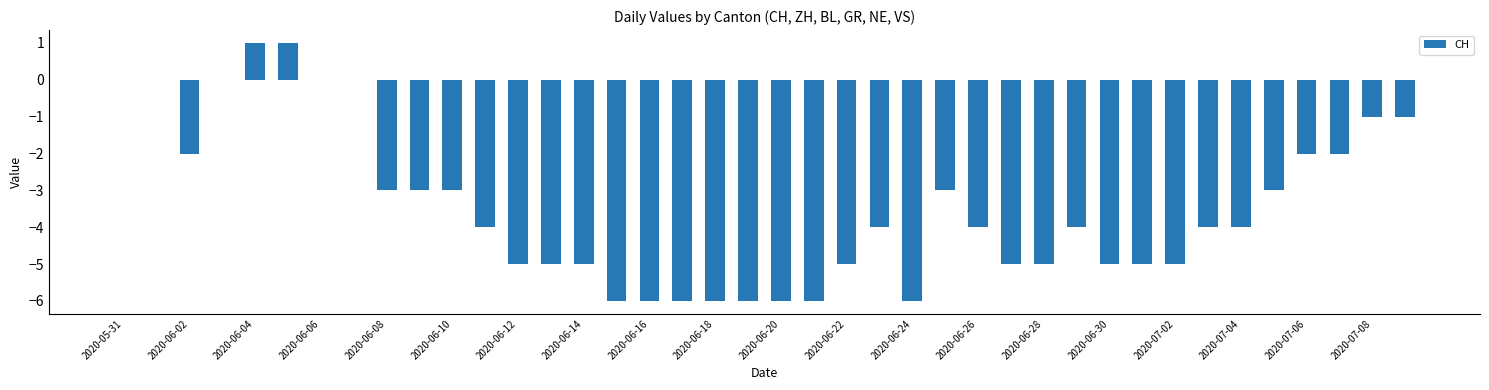

Where does the data first go above -4?

2020-05-31